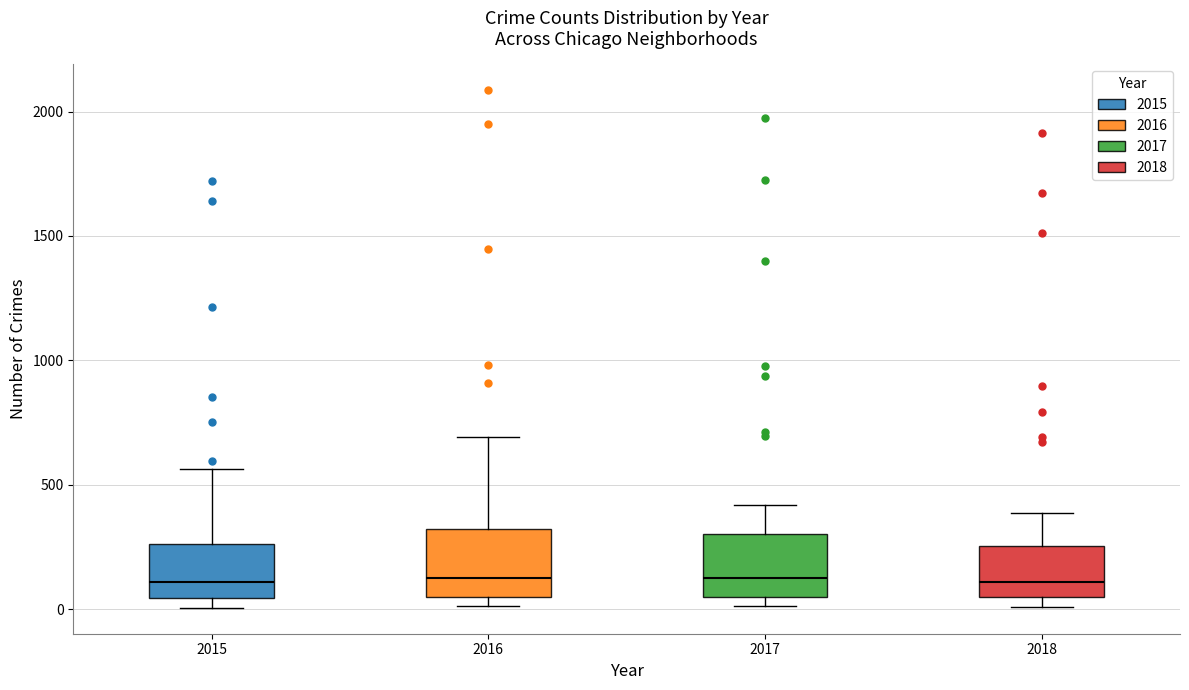

Reading left to right, transcribe this box plot: for each box, give where its median line is, the range the box spans, and where its two whiskers end, as read against the y-axis. The values are not printed on the chart, so give them approximately, as read against the axis.

2015: median 100, box 50 to 250, whiskers 0 to 550
2016: median 150, box 50 to 300, whiskers 0 to 700
2017: median 100, box 50 to 300, whiskers 0 to 400
2018: median 100, box 50 to 250, whiskers 0 to 400